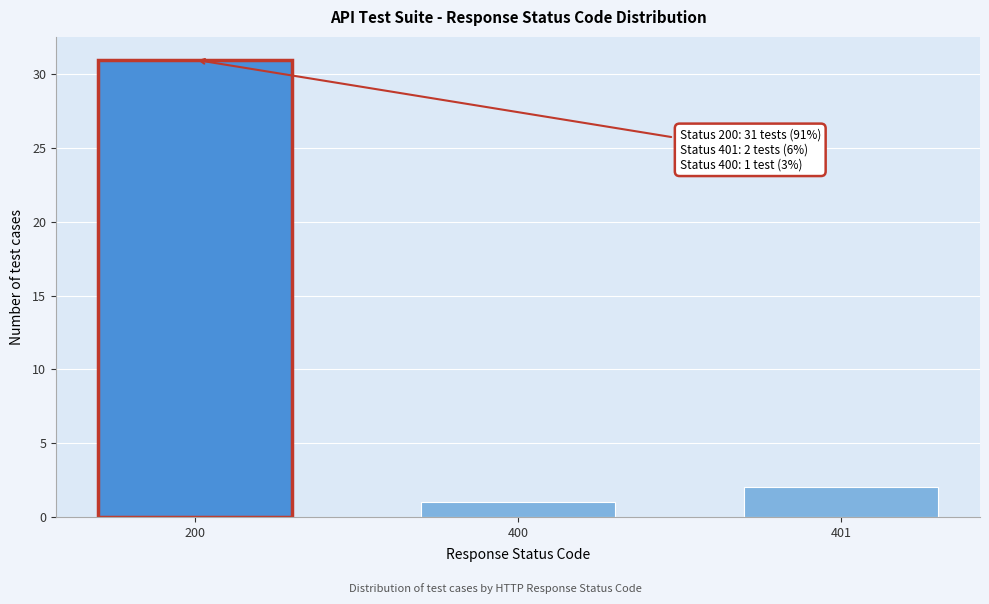

Reading left to right, transcribe all the data shown in this chart.

31	1	2